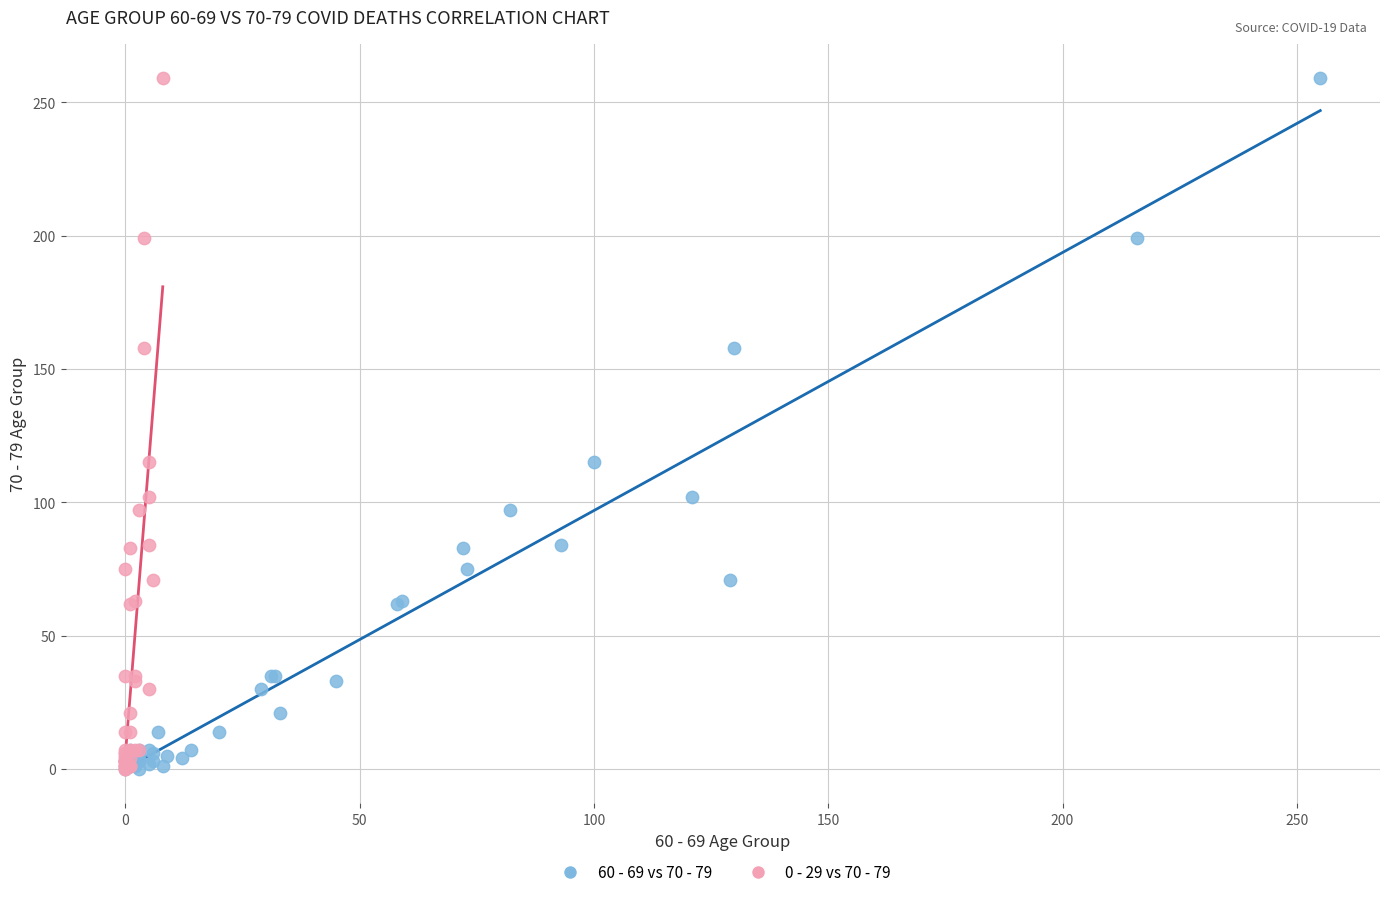

What are all the series names shown in the legend?

60 - 69 vs 70 - 79, 0 - 29 vs 70 - 79